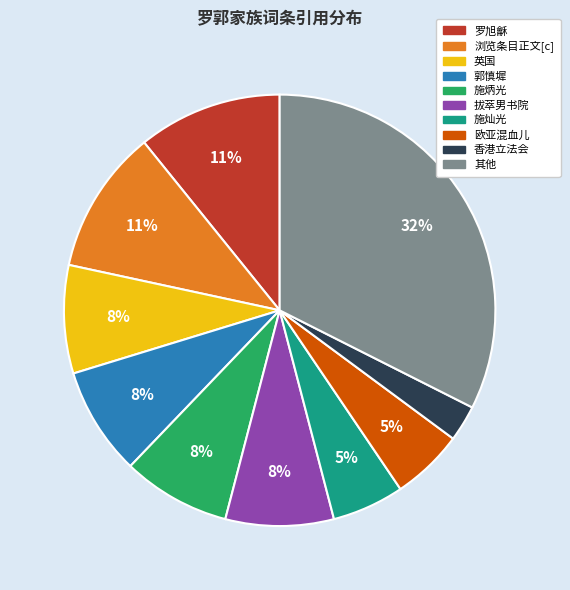

To the nearest percent, what is the combined percentage of 欧亚混血儿 and 浏览条目正文[c]?

16%